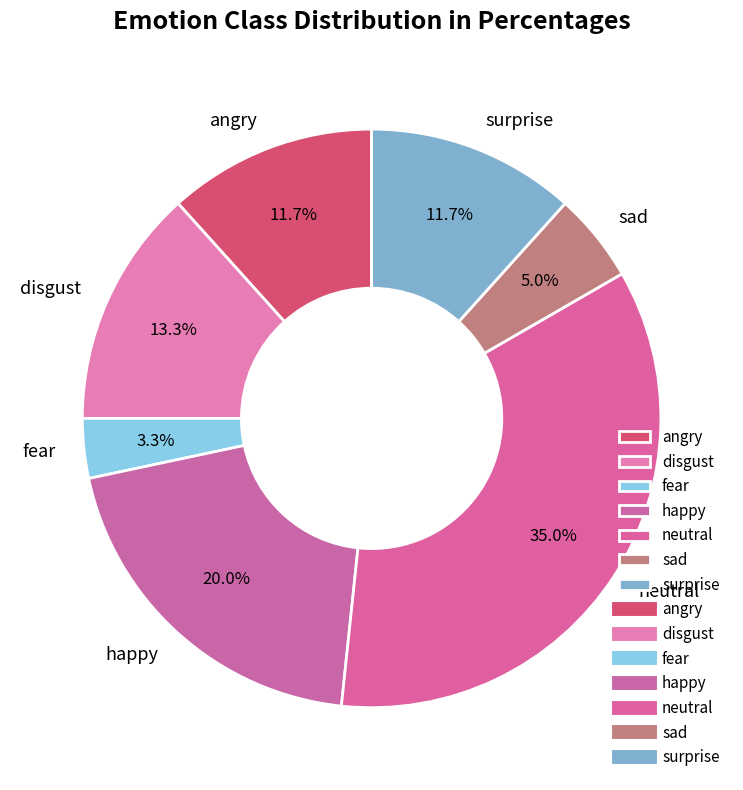

Is fear the majority of the pie?

No